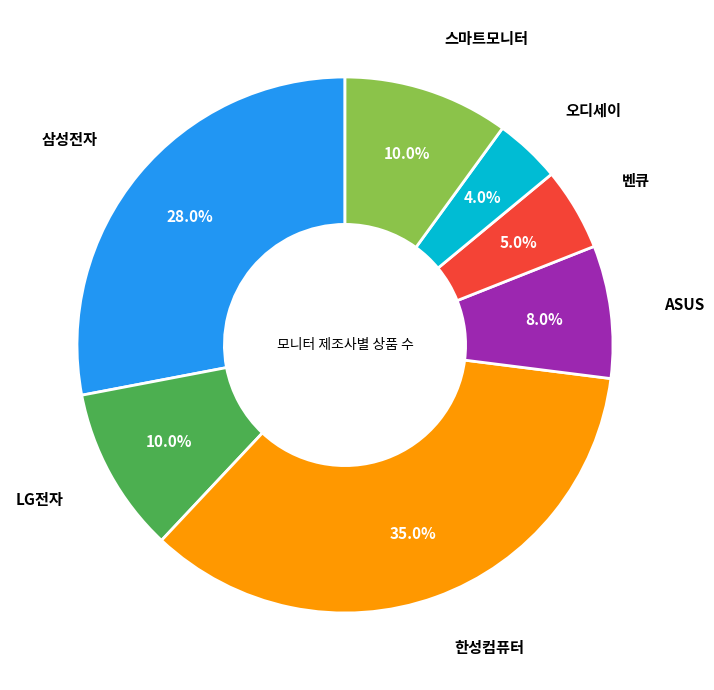

To the nearest percent, what is the difference between the 삼성전자 and 오디세이 slice percentages?

24%